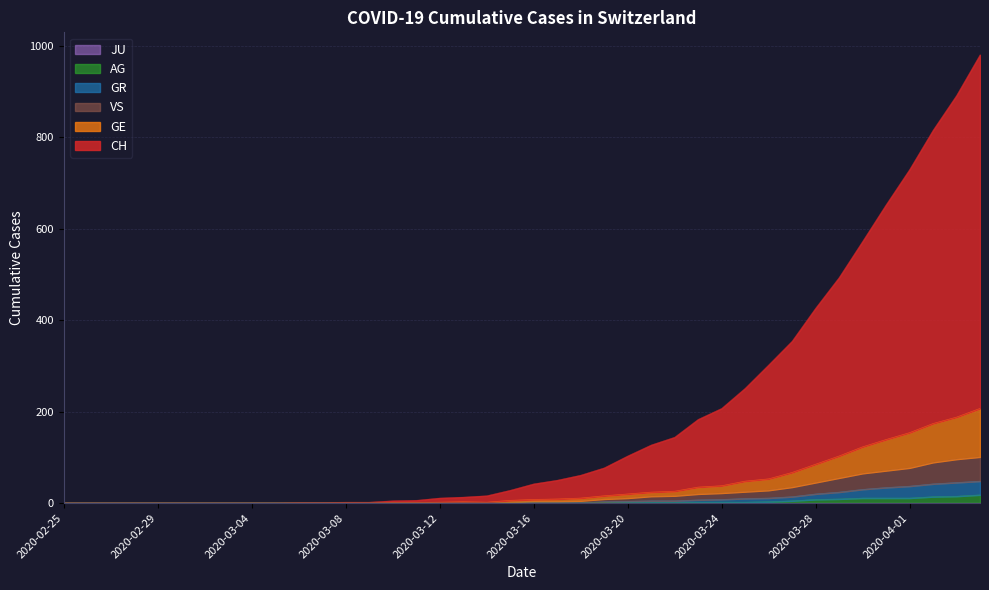

What is the sum of the GR values at 2020-03-30 and 2020-04-01?

67